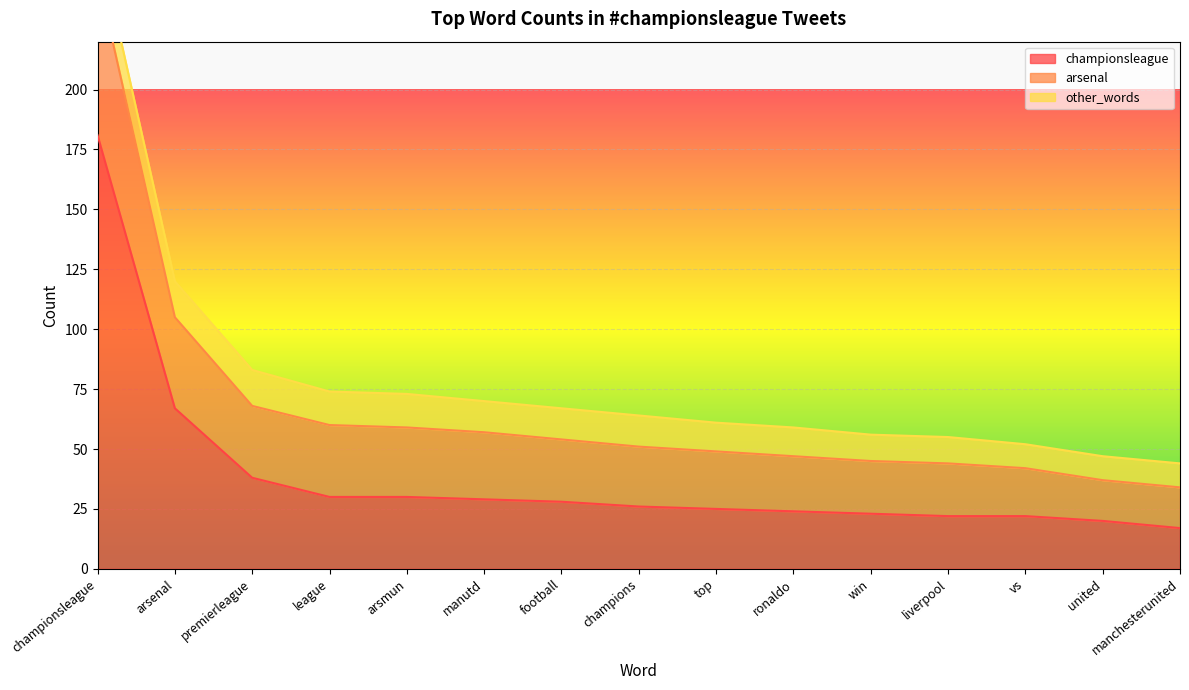

Is it true that championsleague equals 25 at top?

True